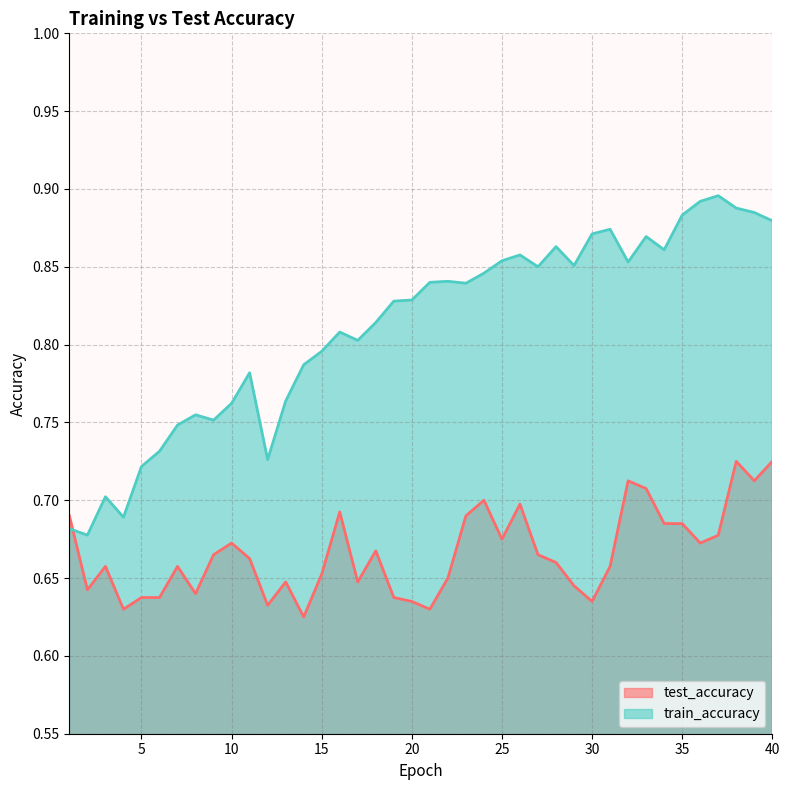

True or false: test_accuracy has a value of 1.1 at 16.

False